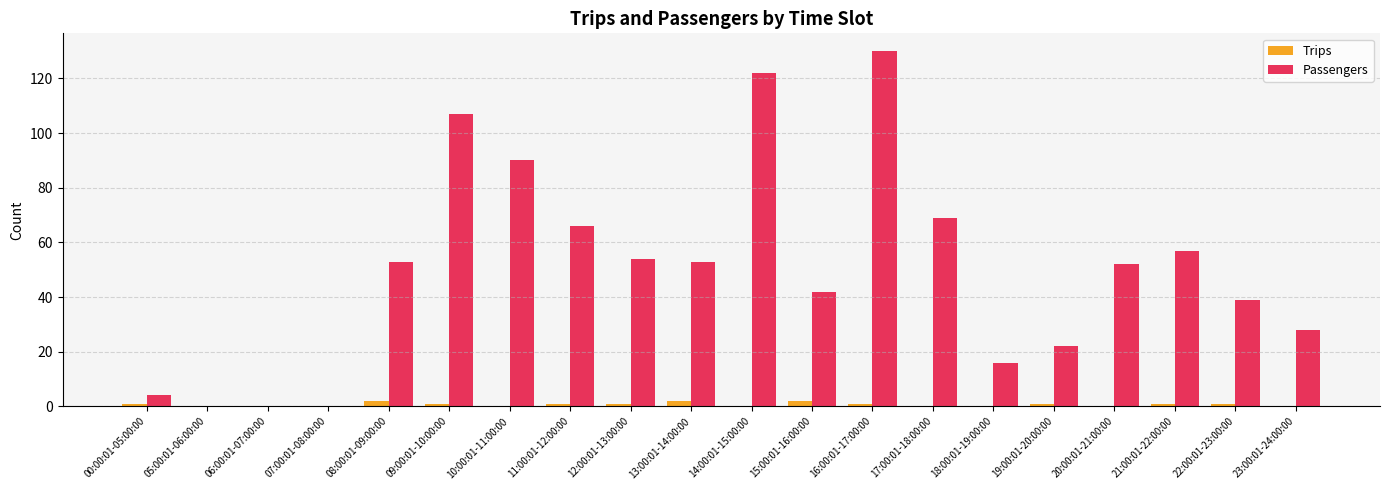

Reading right to left, extract all data points from this chart.

Trips: 0	1	1	0	1	0	0	1	2	0	2	1	1	0	1	2	0	0	0	1
Passengers: 28	39	57	52	22	16	69	130	42	122	53	54	66	90	107	53	0	0	0	4